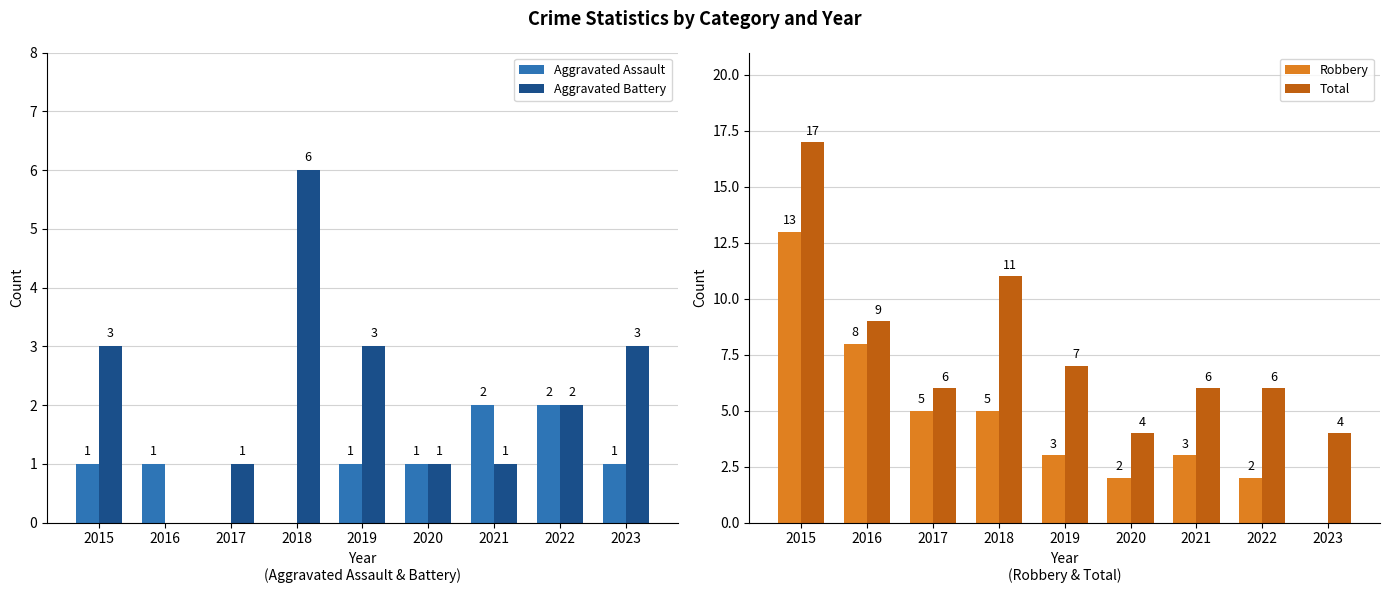

The Total series shows 11 at 2018. True or false?

True